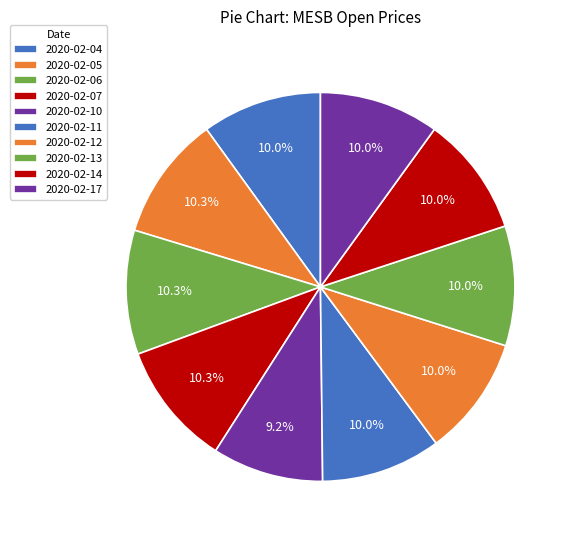

How many slices are in this pie chart?

10